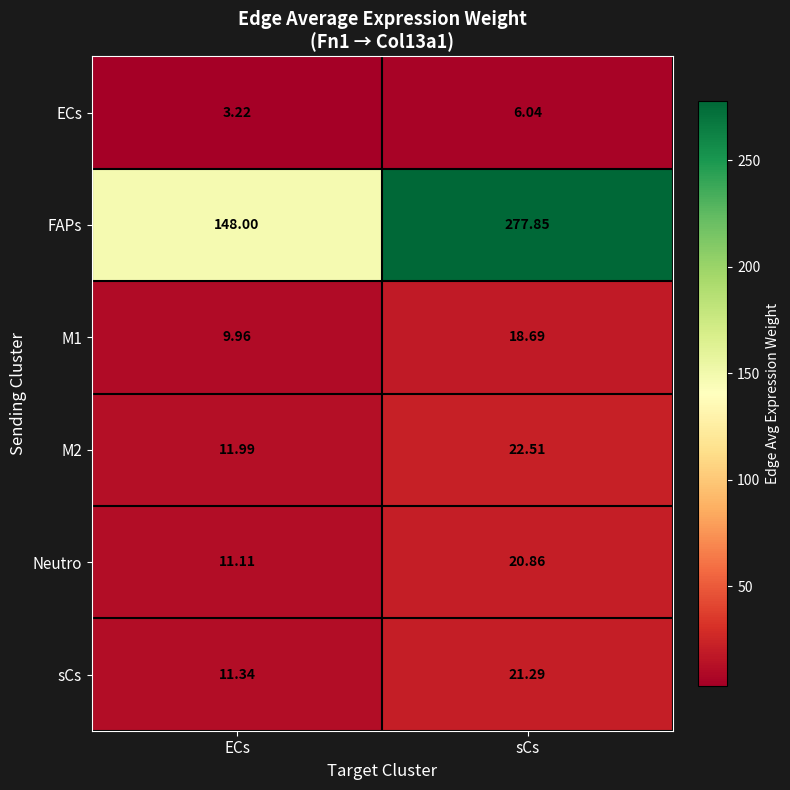

Which series has the largest total across all categories?

FAPs